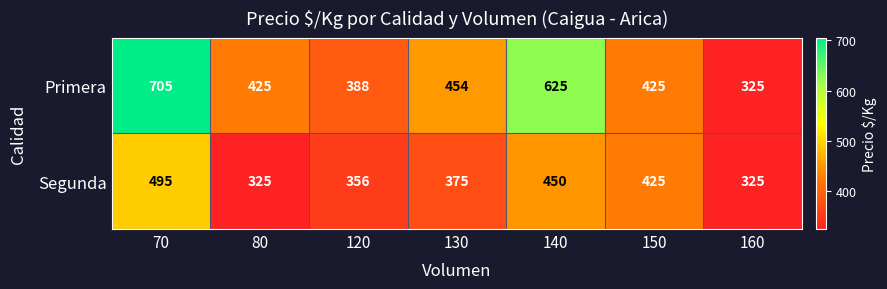

The Primera series shows 625 at 140. True or false?

True